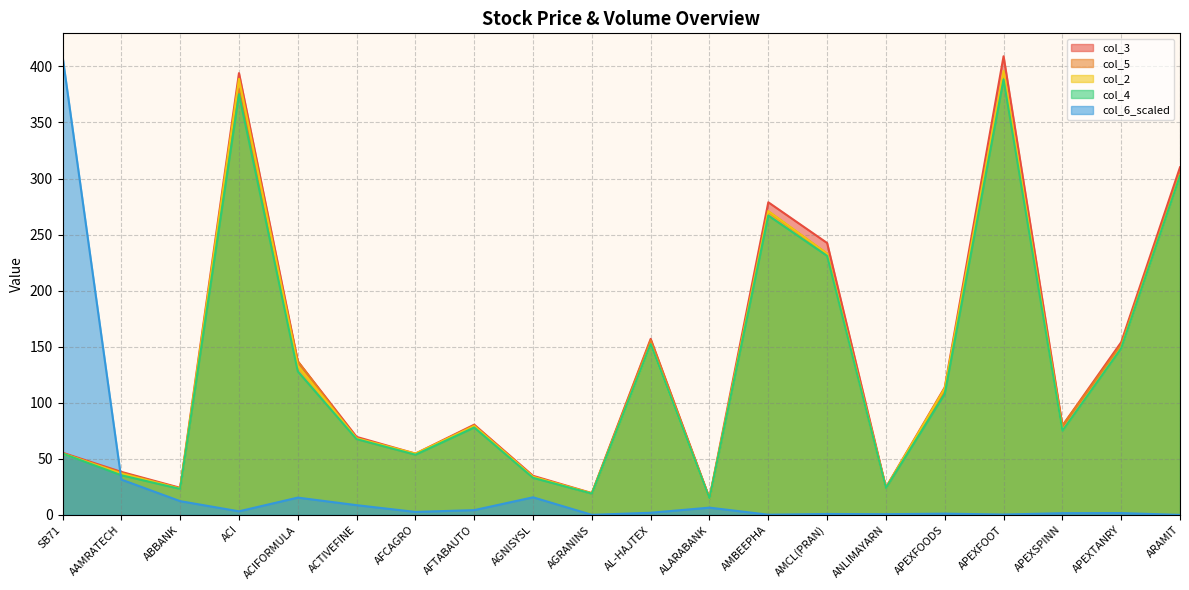

How many intersections are there between col_3 and col_6?

1